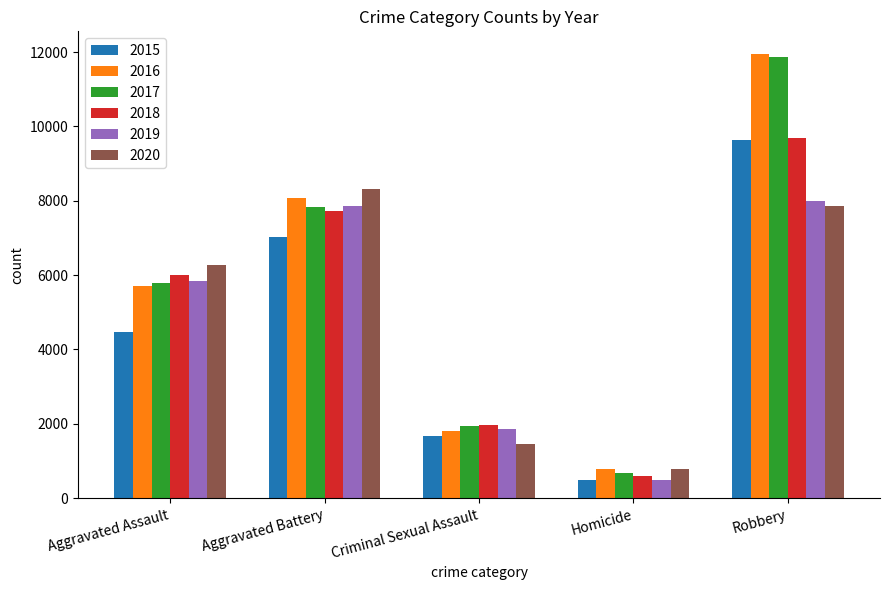

Are the bars horizontal?

No